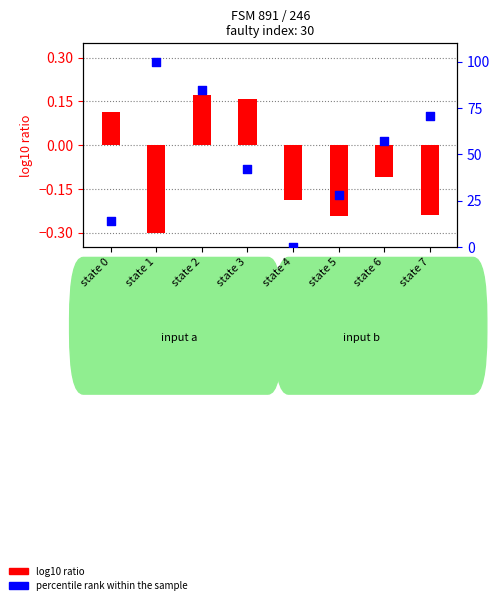

What is the total value across all series at state 7?

70.8